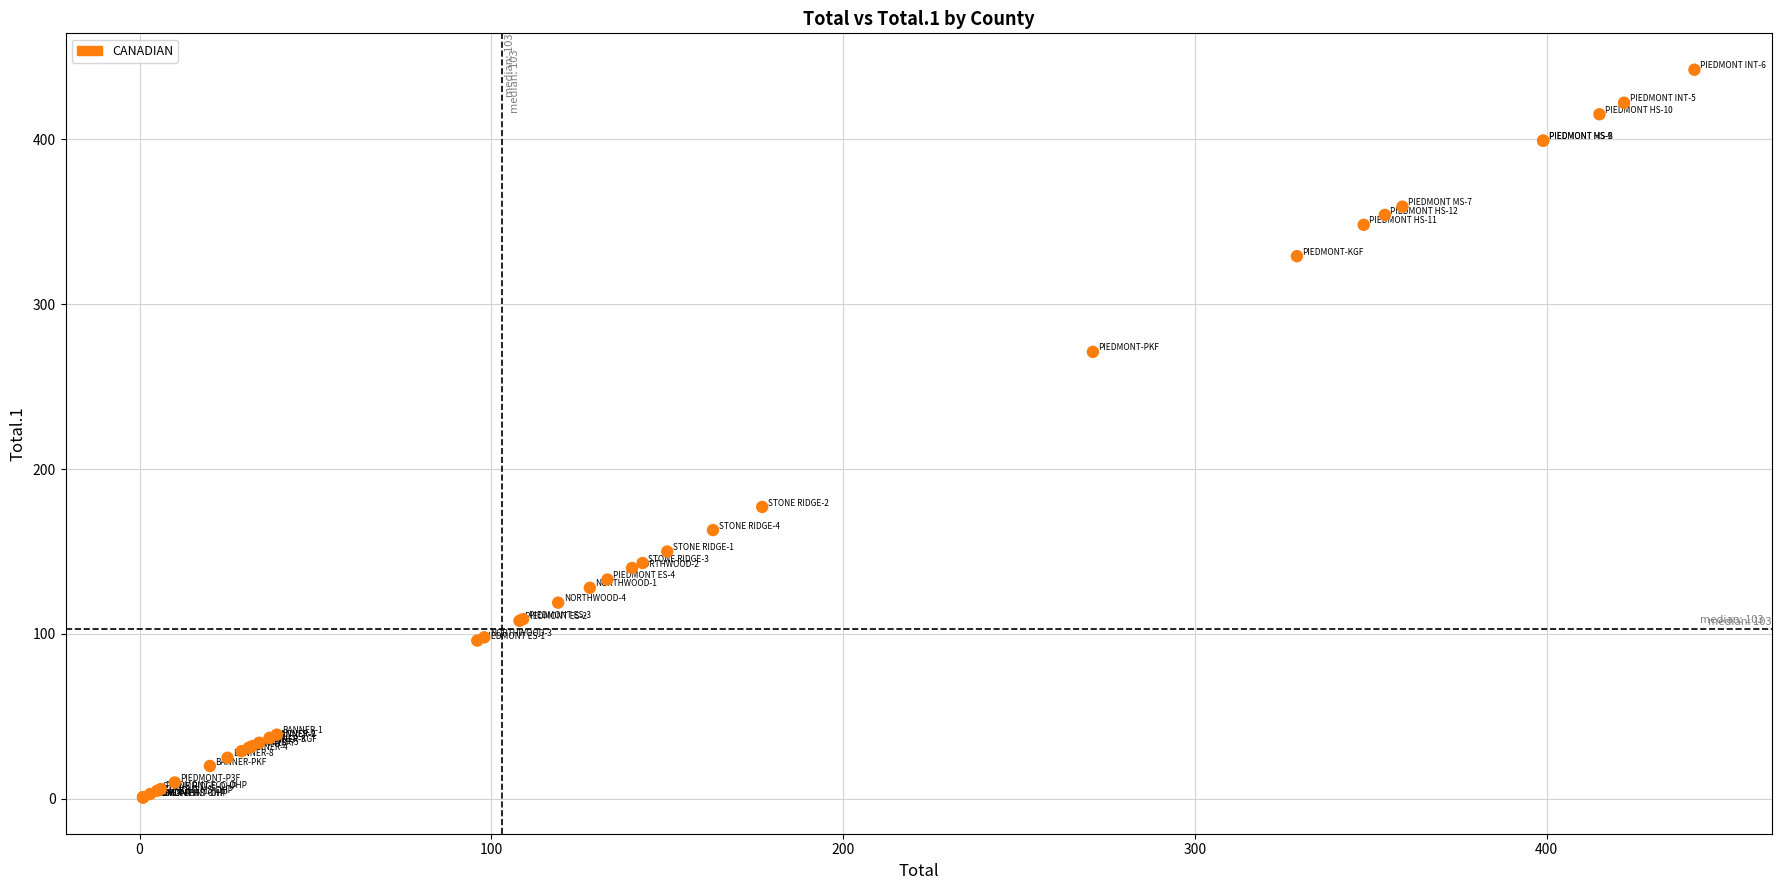

What Y value in the scatter plot is closest to 221?

177